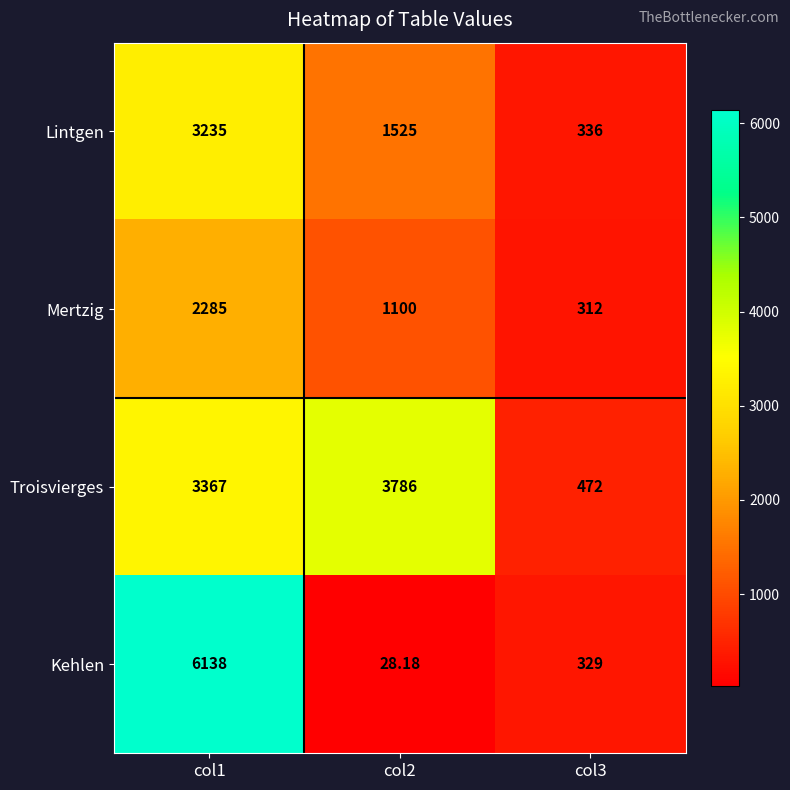

How many series are shown in this chart?

4